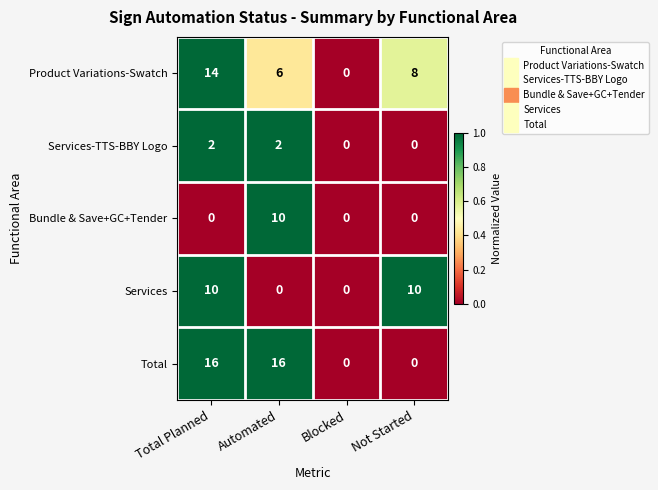

Which series has the largest total across all categories?

Total